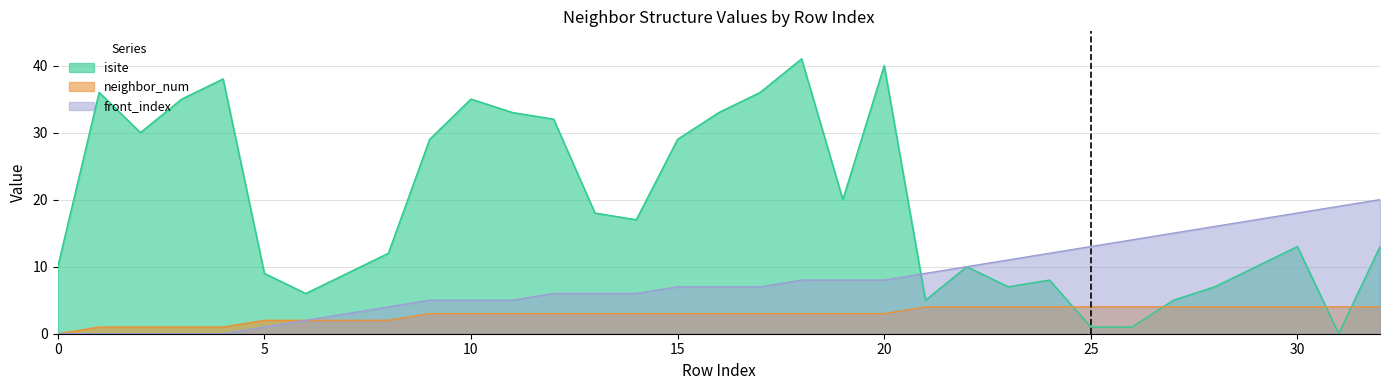

The value of isite at 21 is 5. True or false?

True